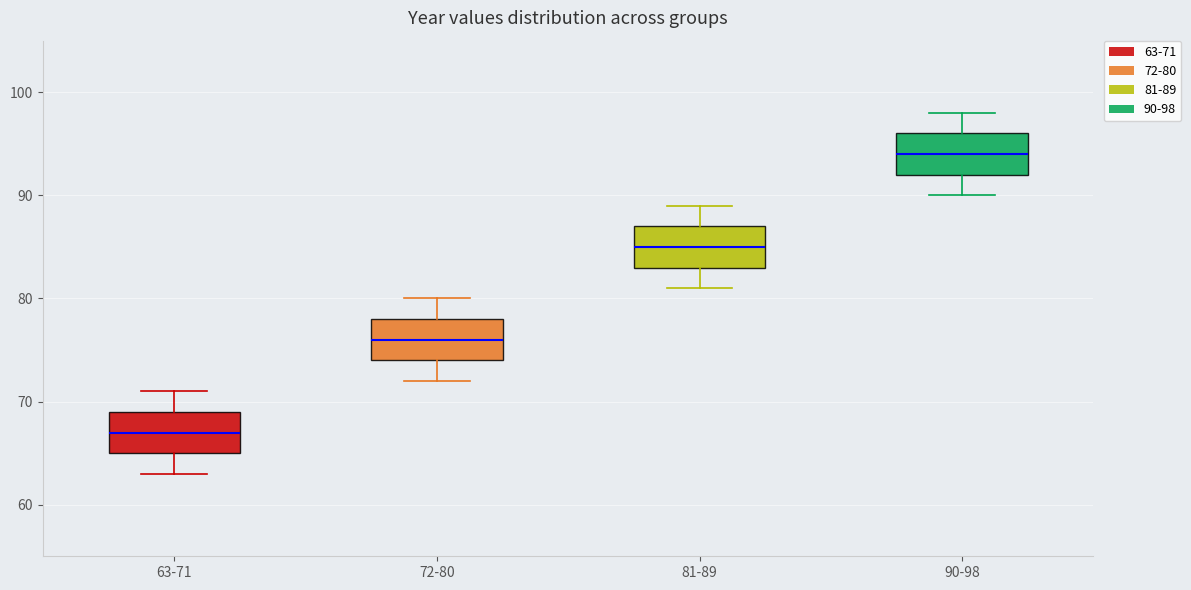

Reading left to right, read every box against the y-axis: the position of its median line, the range the box covers, and the ends of its whiskers. The values are not printed on the chart, so give them approximately, as read against the axis.

63-71: median 67, box 65 to 69, whiskers 63 to 71
72-80: median 76, box 74 to 78, whiskers 72 to 80
81-89: median 85, box 83 to 87, whiskers 81 to 89
90-98: median 94, box 92 to 96, whiskers 90 to 98